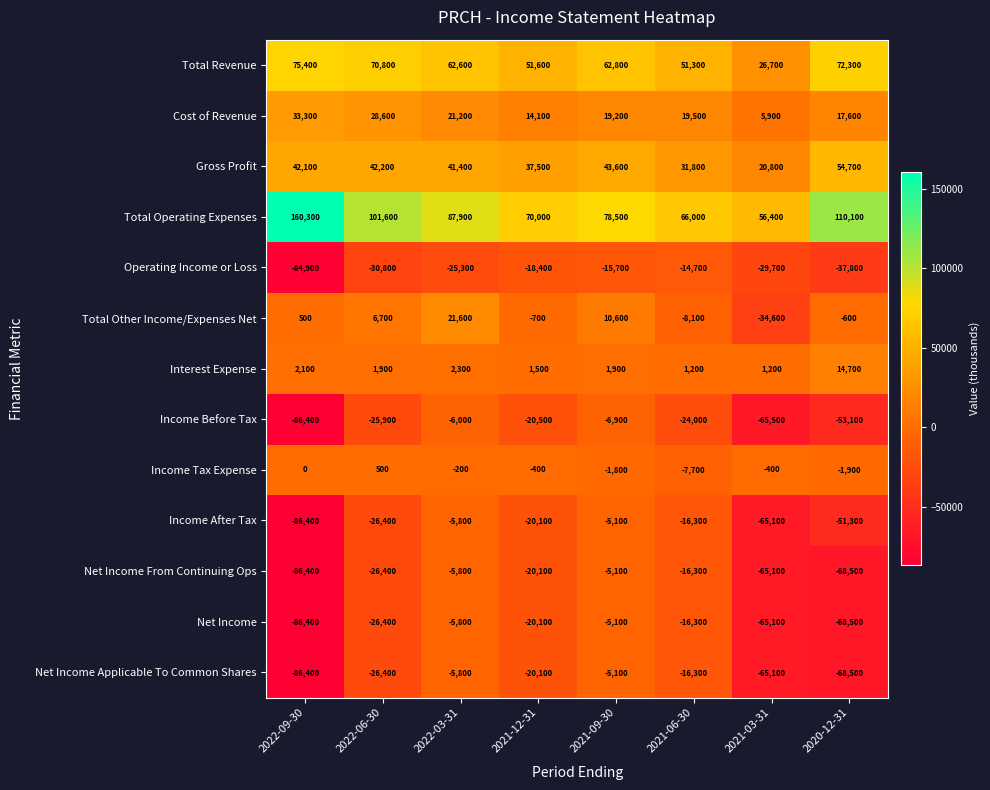

Which series has the largest range (max minus min)?

Total Operating Expenses